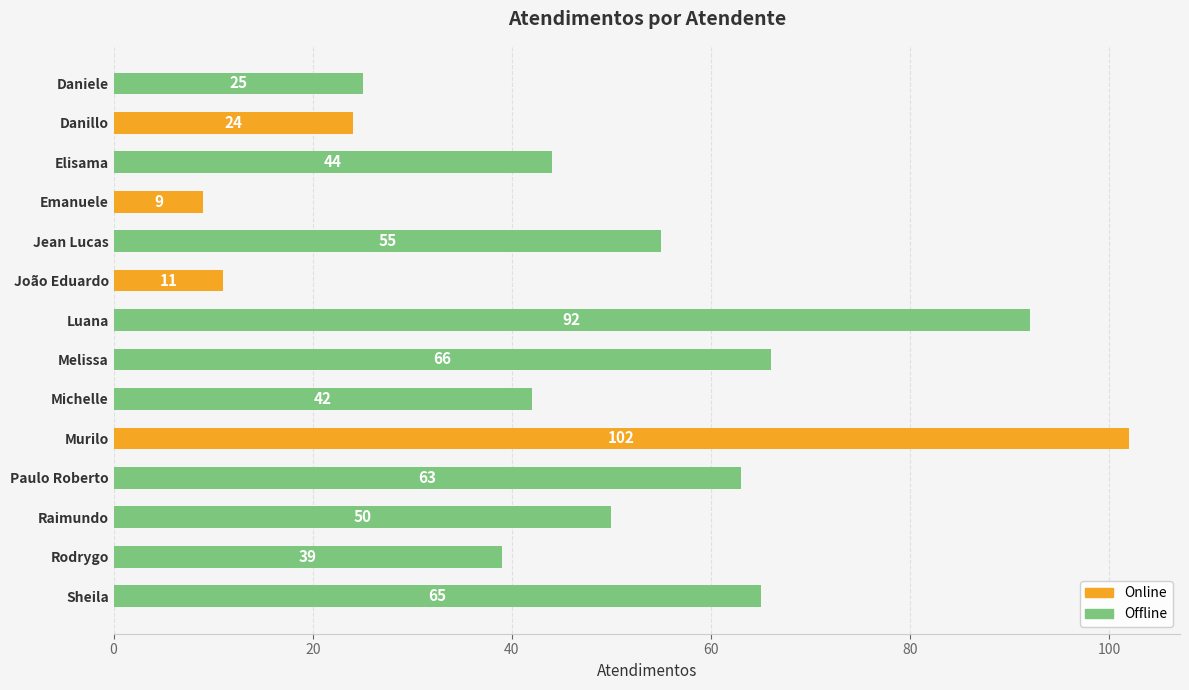

How many data points are less than 50?

7